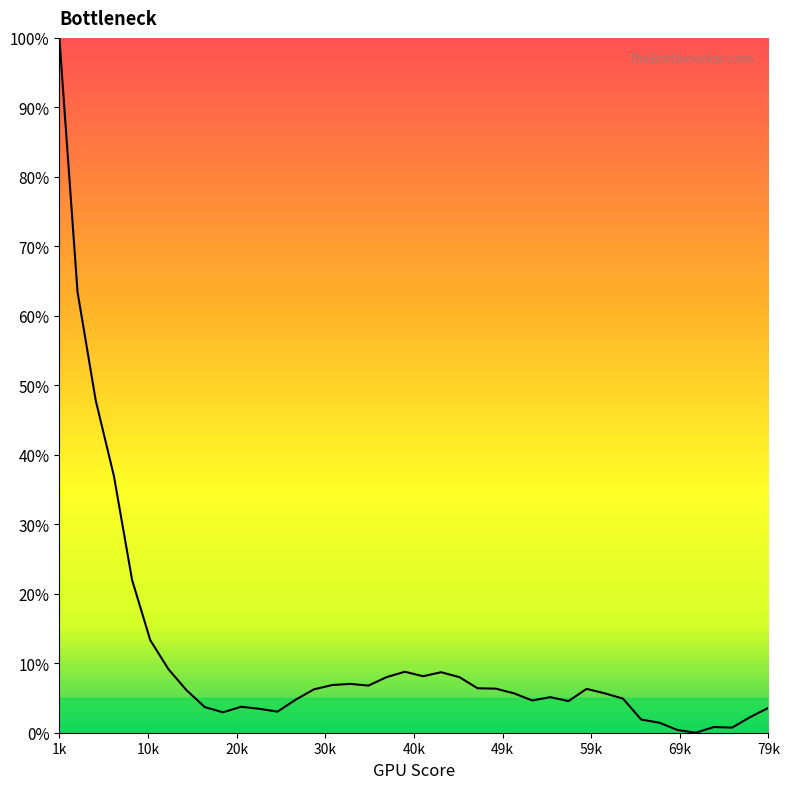

What is the greatest value displayed?

100.0